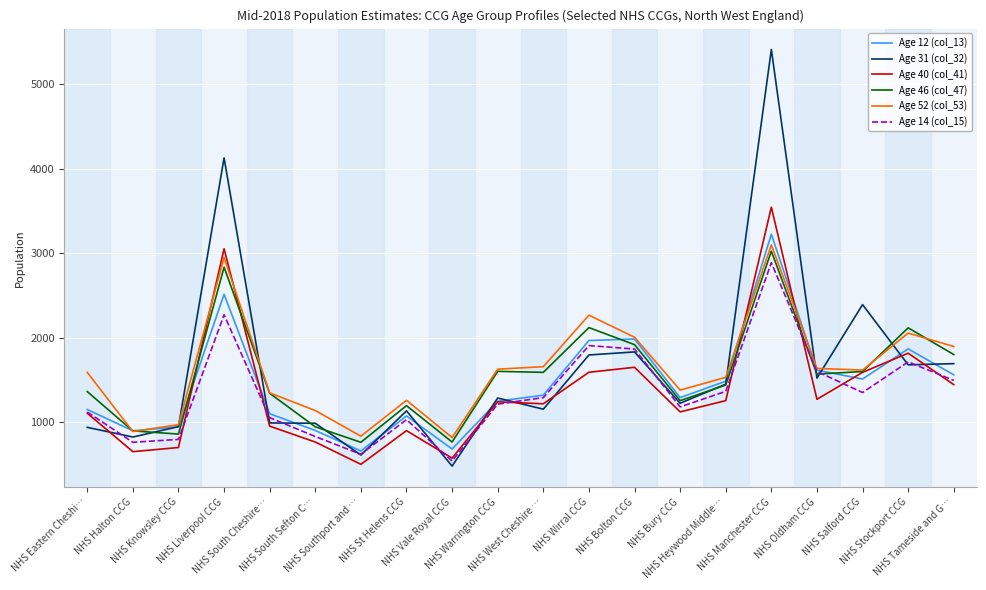

Does the chart display data point markers on the line(s)?

No